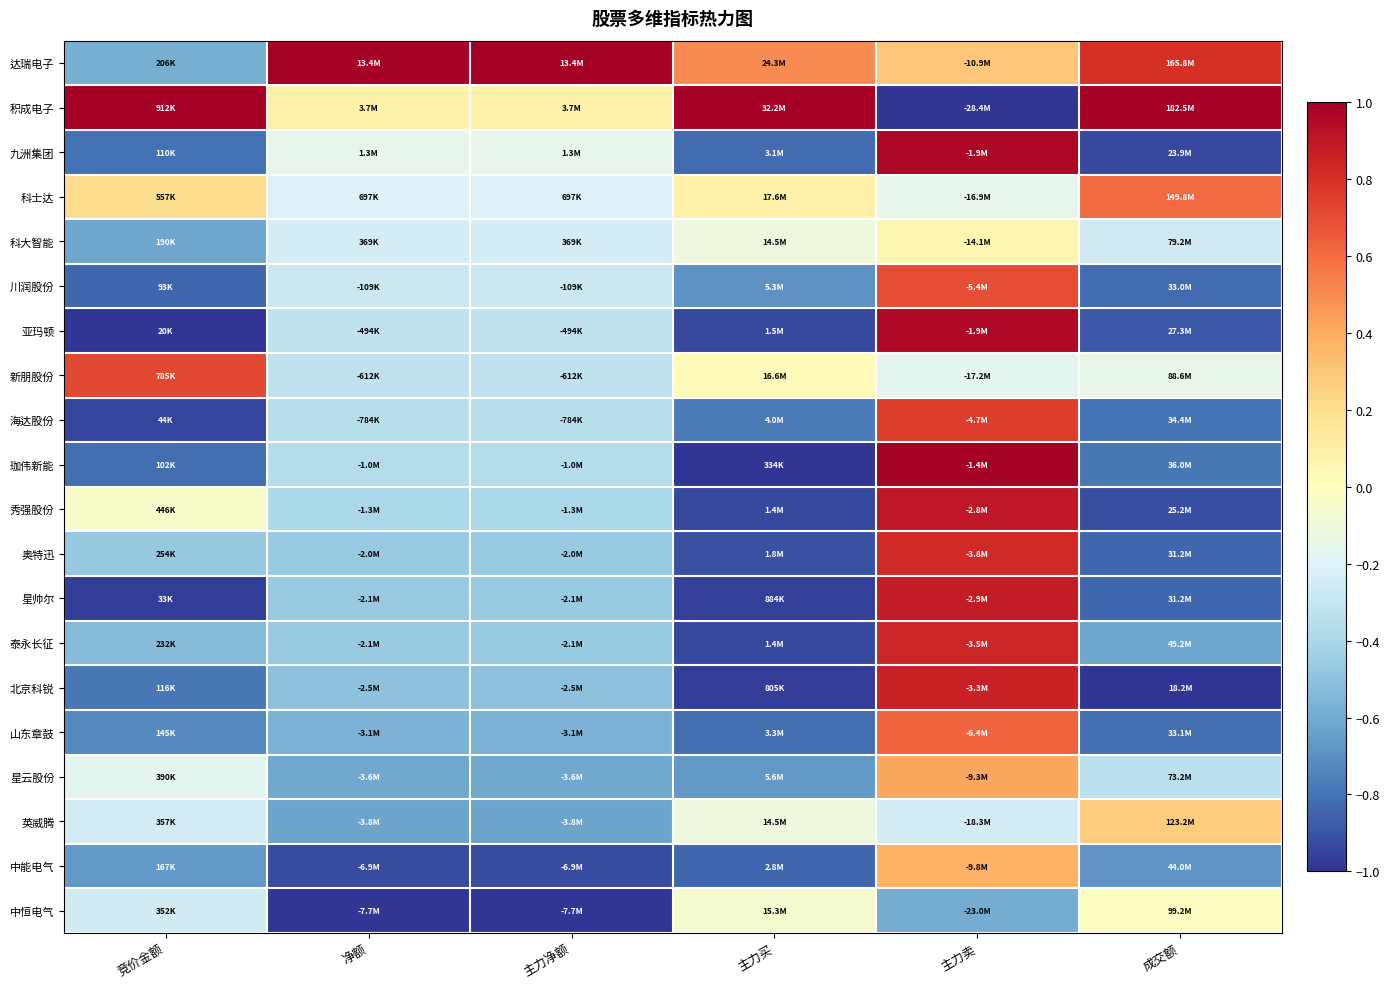

What is the difference between the highest and lowest values at 主力净额?

2.0